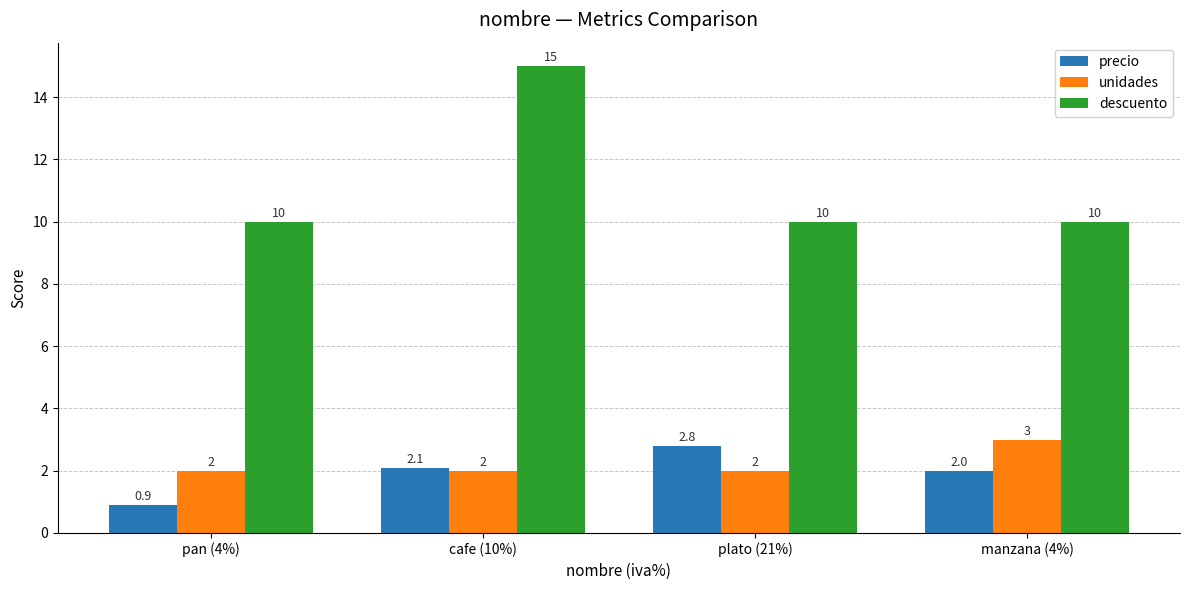

What is the total value across all series at cafe (10%)?

19.1